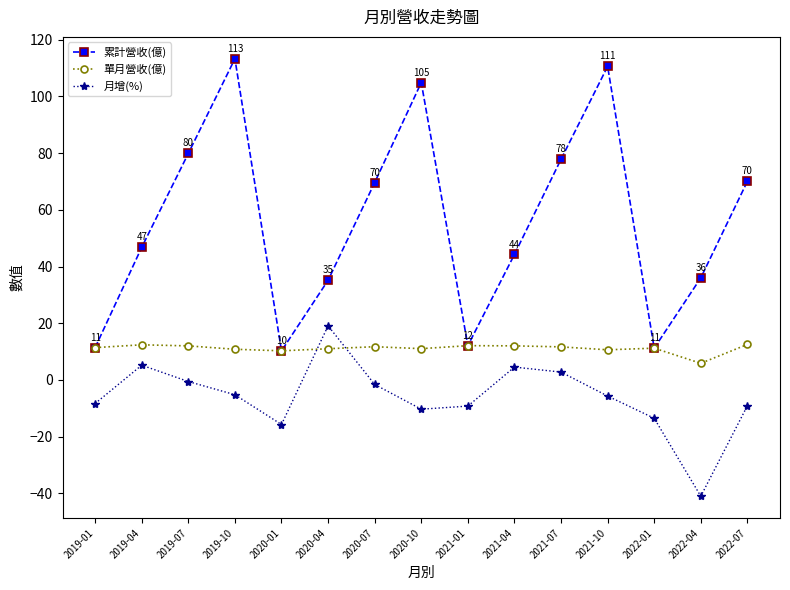

At which label does 月增(%) reach its minimum?

2022-04